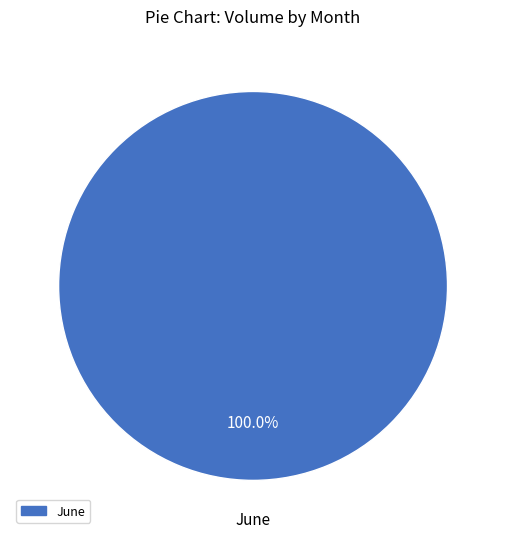

Rank the categories by value from highest to lowest.

June